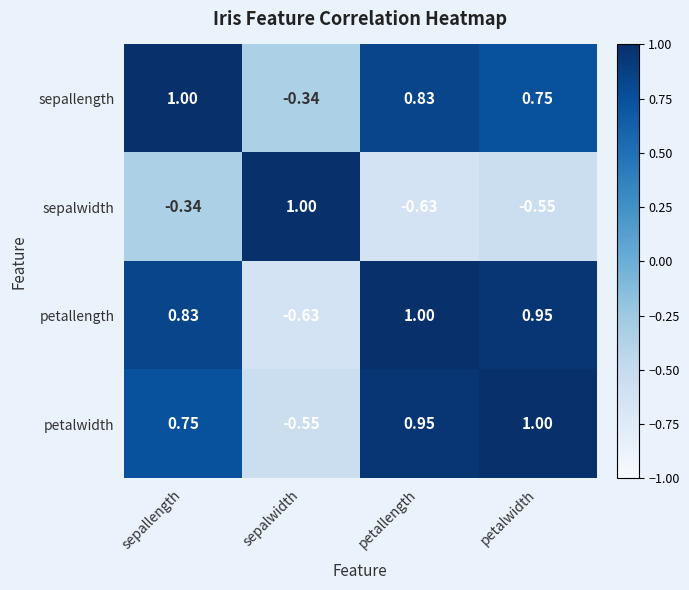

Which series has the largest total across all categories?

sepallength